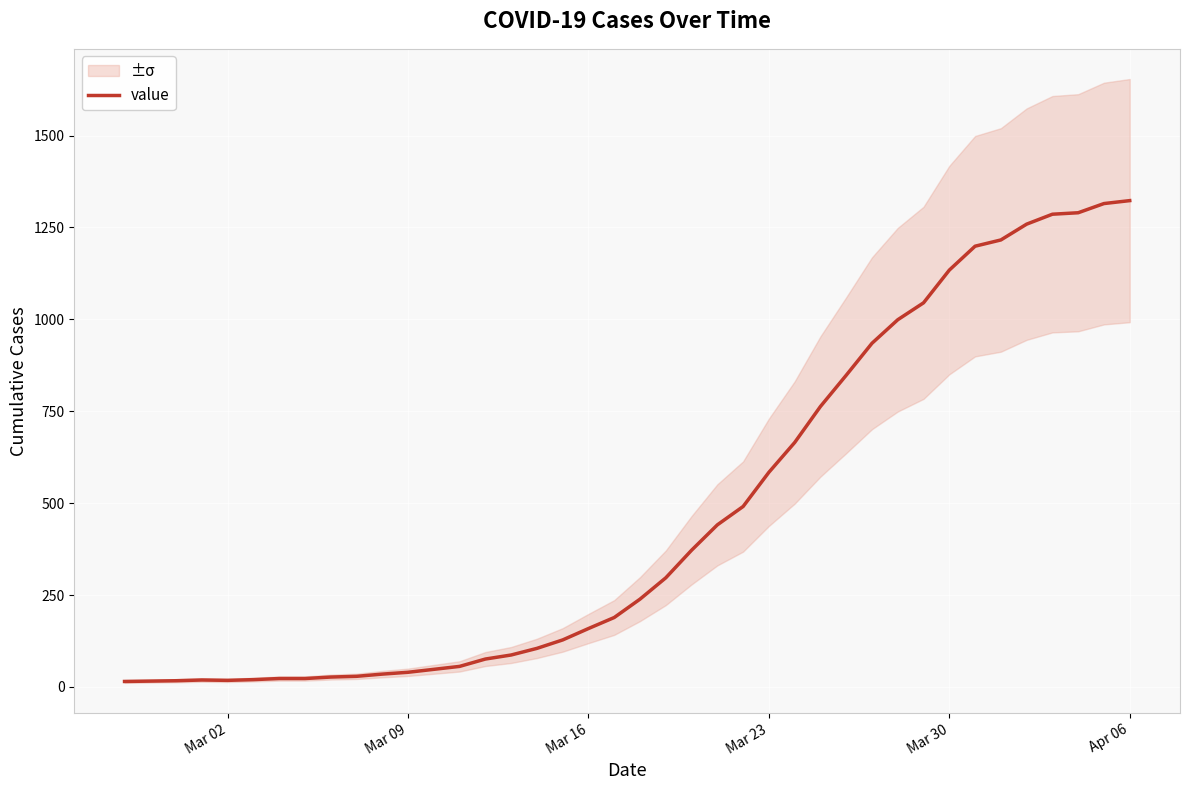

How many points are lower than both their immediate neighbors (excluding endpoints)?

1